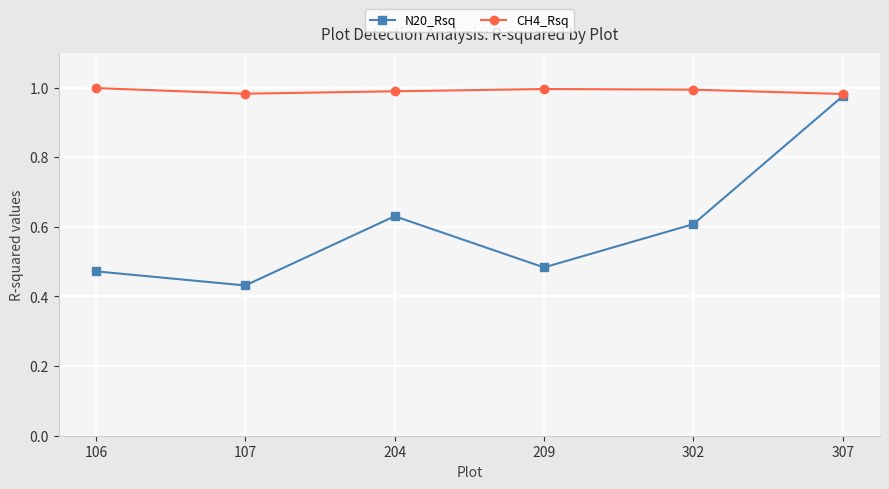

How many interior local peaks does the N20_Rsq series have?

1